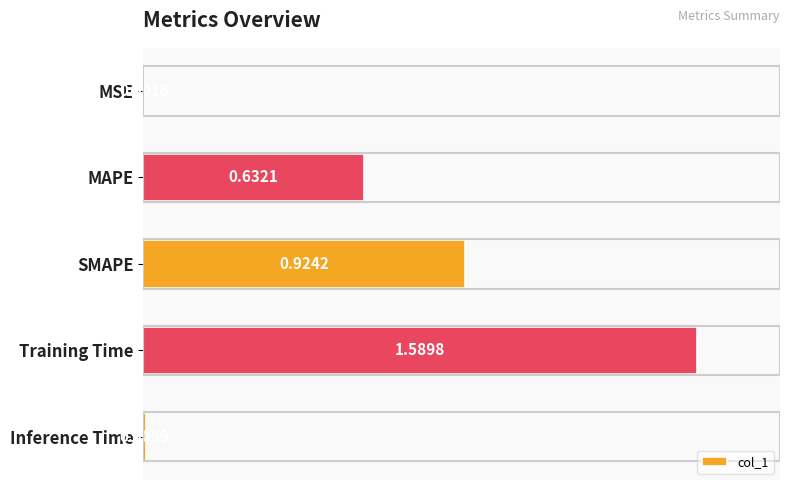

At which label is the value closest to 0?

MSE